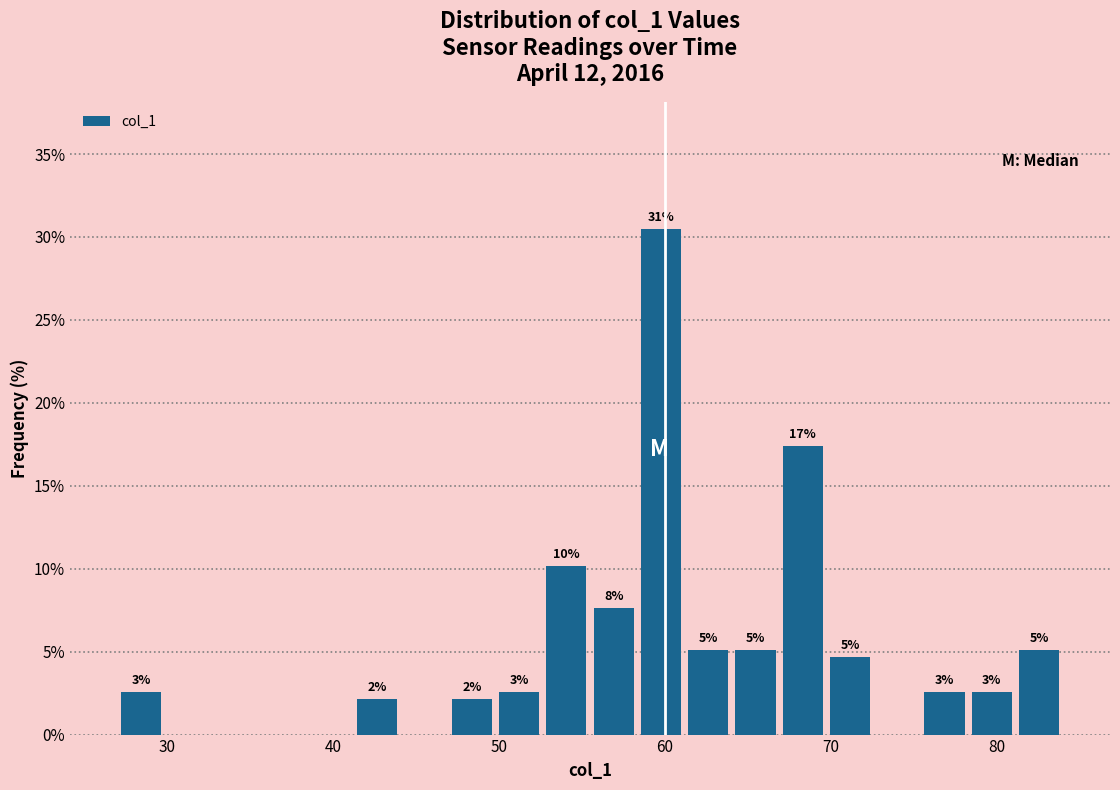

Read against the x-axis, roughly where is the centre of the tallest bar?

60